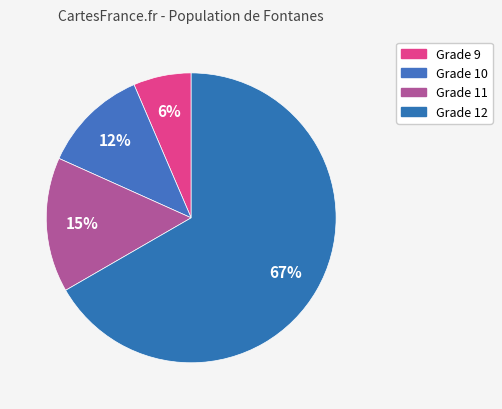

How many slices are in this pie chart?

4